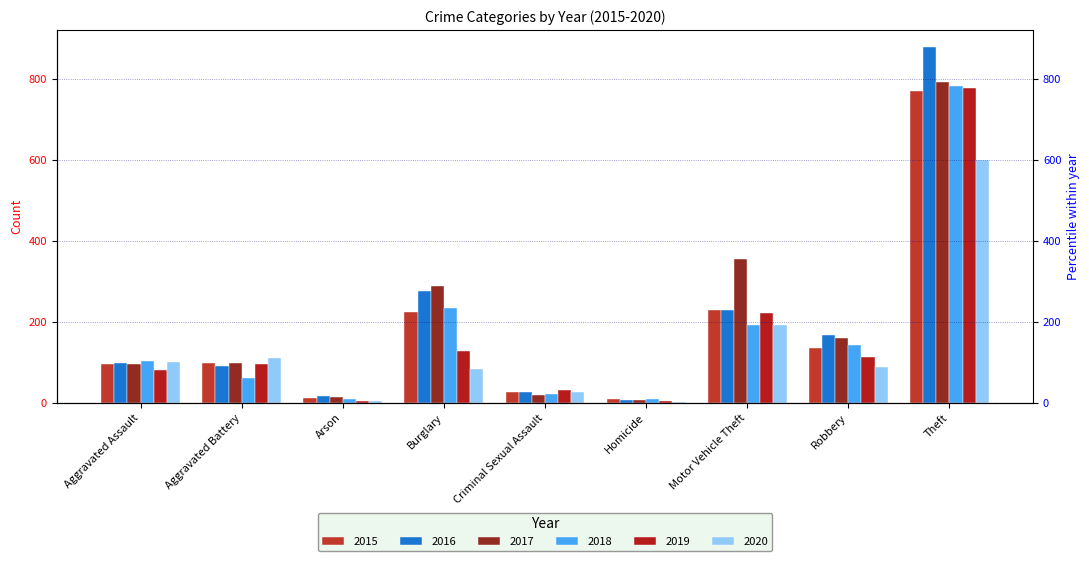

How many bars are there in each group?

6